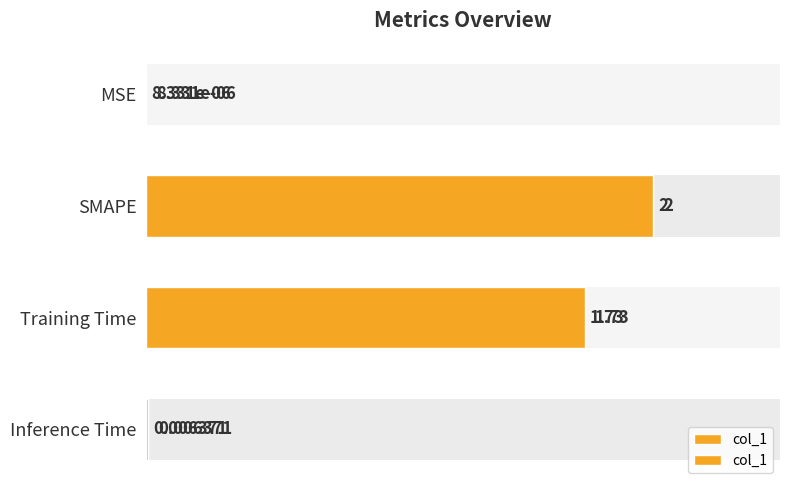

Count the number of categories in the chart.

4